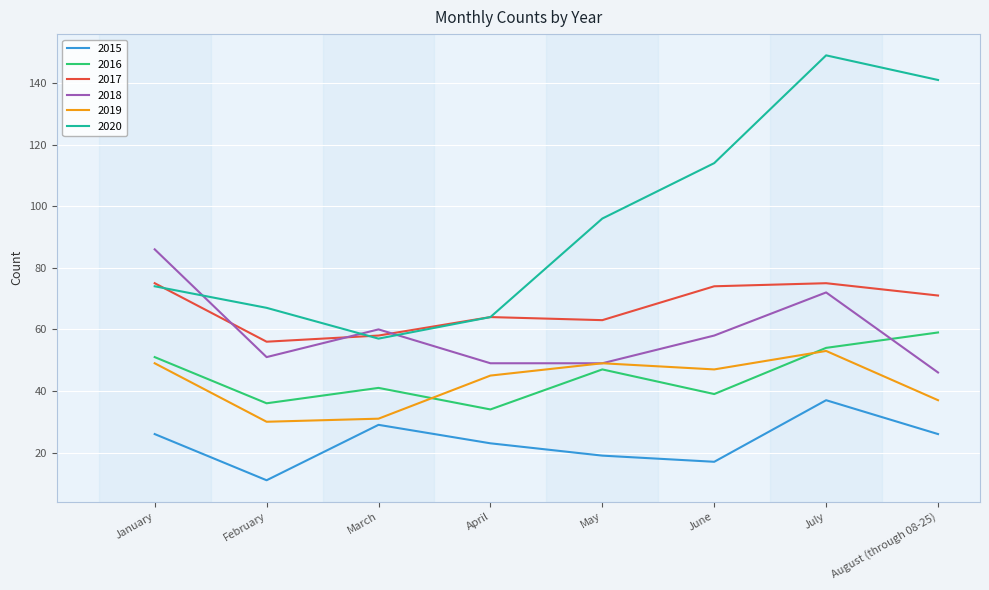

True or false: 2015 and 2020 cross at least once.

False